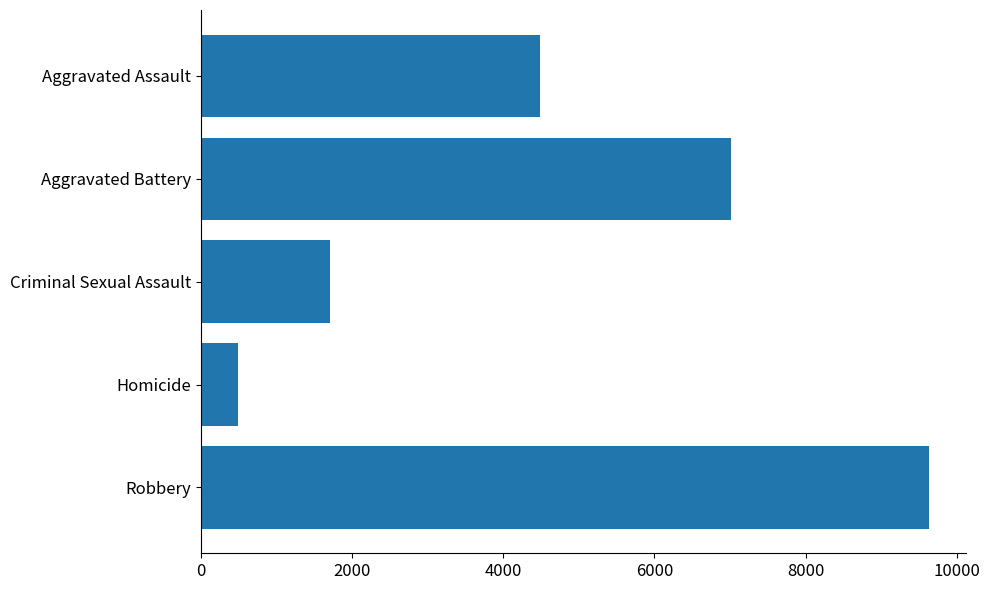

The value at Aggravated Battery is 7018. True or false?

True